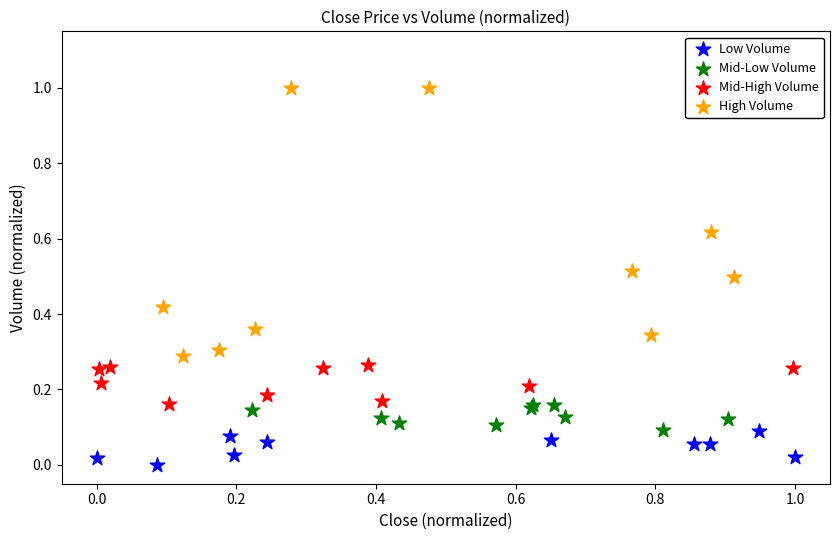

Which series has the widest spread of Y values?

High Volume